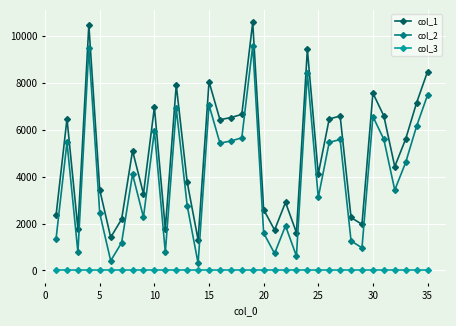

List the series in order of their overall mean, highest first.

col_1, col_2, col_3